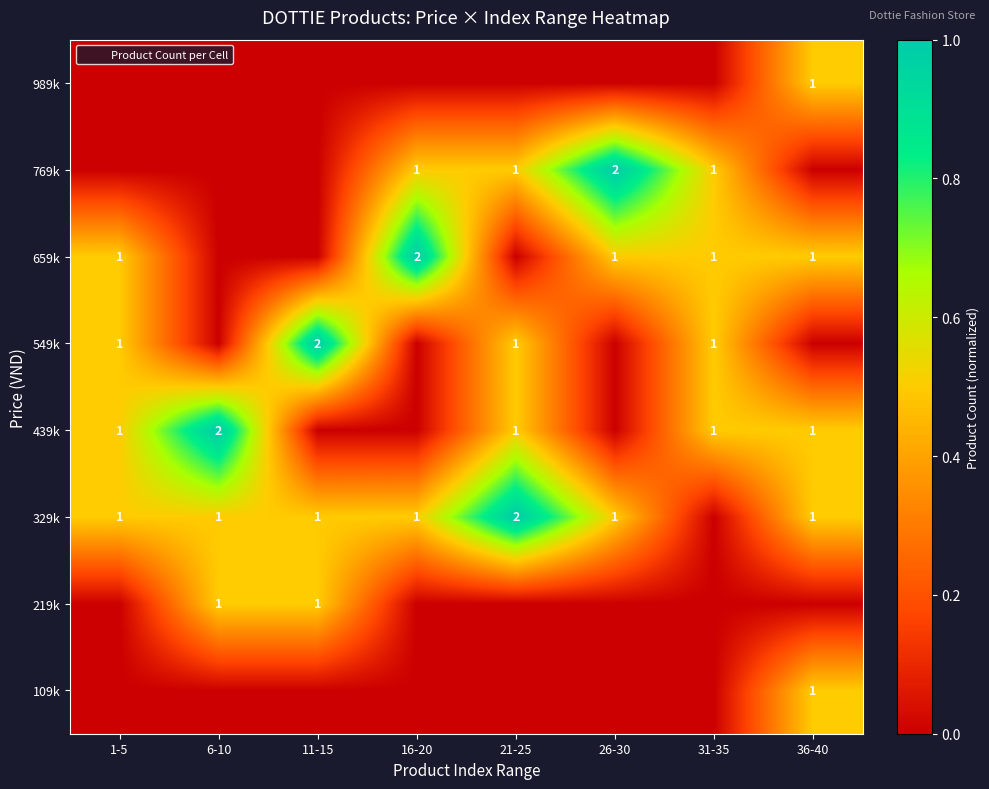

At how many categories does at least one series exceed 0?

8